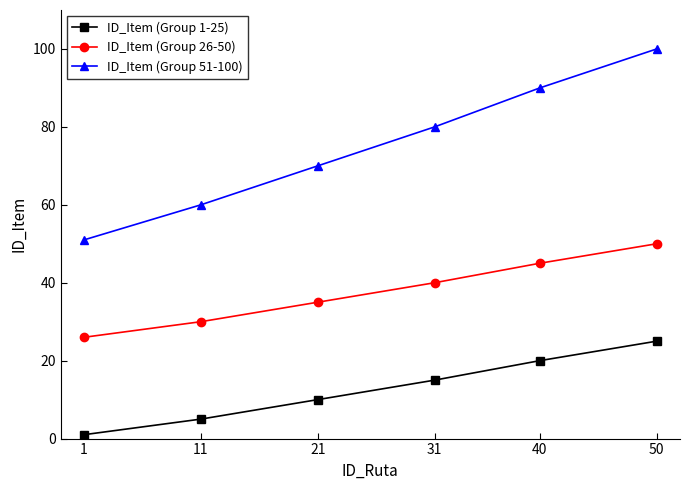

Reading left to right, list all the values displayed in this chart.

ID_Item (Group 1-25): 1=1	11=5	21=10	31=15	40=20	50=25
ID_Item (Group 26-50): 1=26	11=30	21=35	31=40	40=45	50=50
ID_Item (Group 51-100): 1=51	11=60	21=70	31=80	40=90	50=100